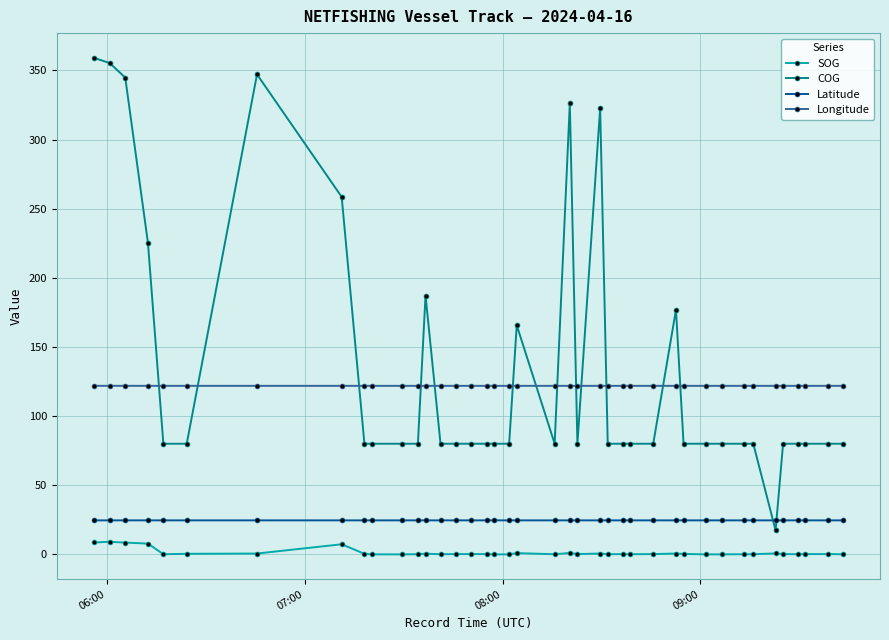

Which series has the widest spread of values?

COG